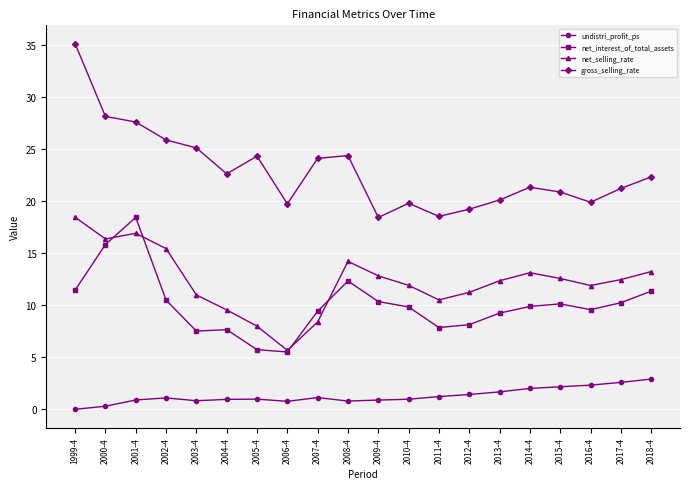

How many positive values does the undistri_profit_ps series have?

19